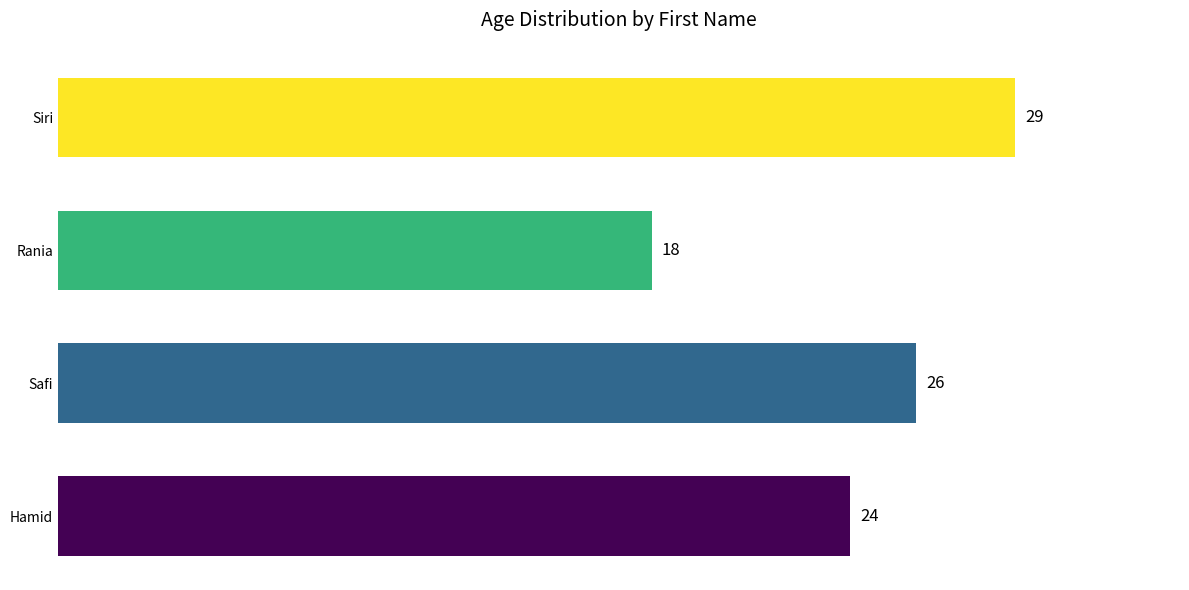

Between Siri and Rania, which is larger?

Siri